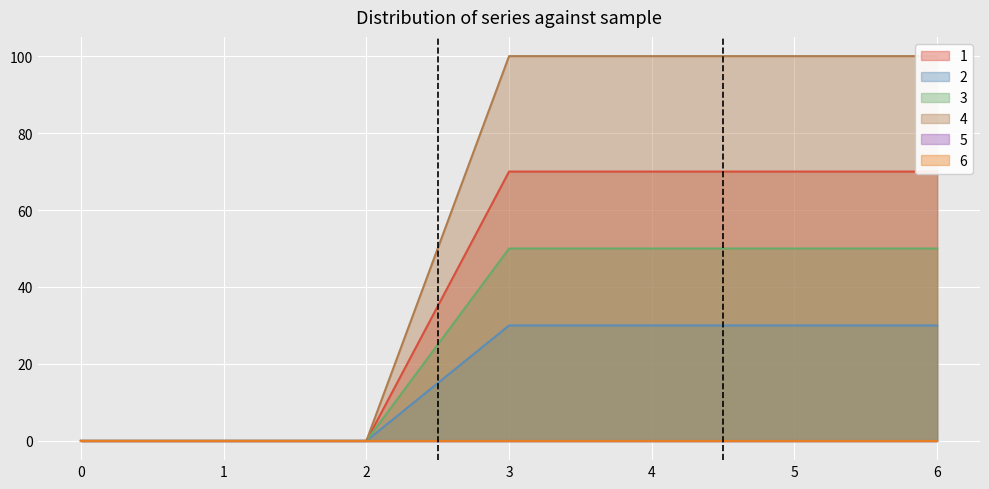

What is the difference between the maximum and second lowest values in the 2 series?

30